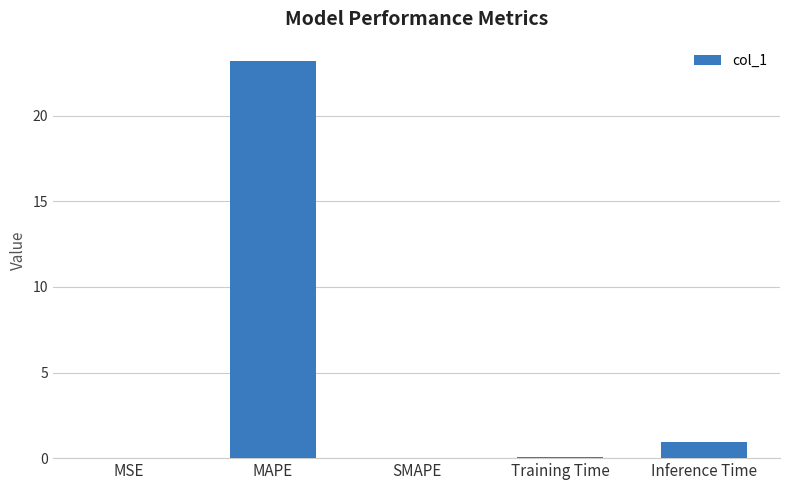

Which category has the highest value across all series?

MAPE